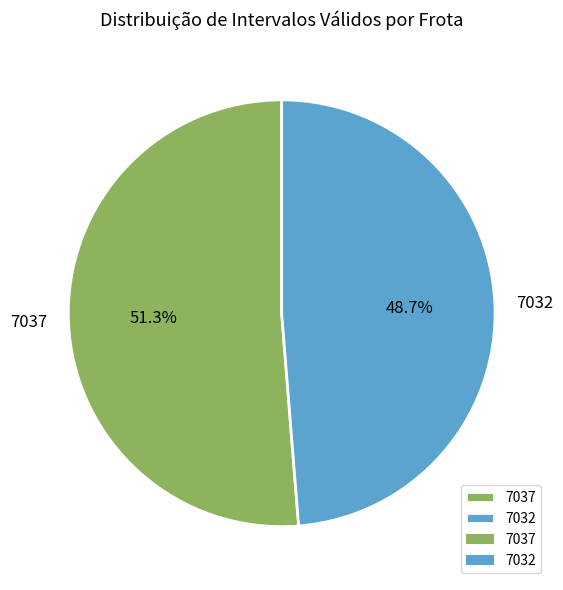

What percentage is the 7037 slice, to the nearest percent?

51%